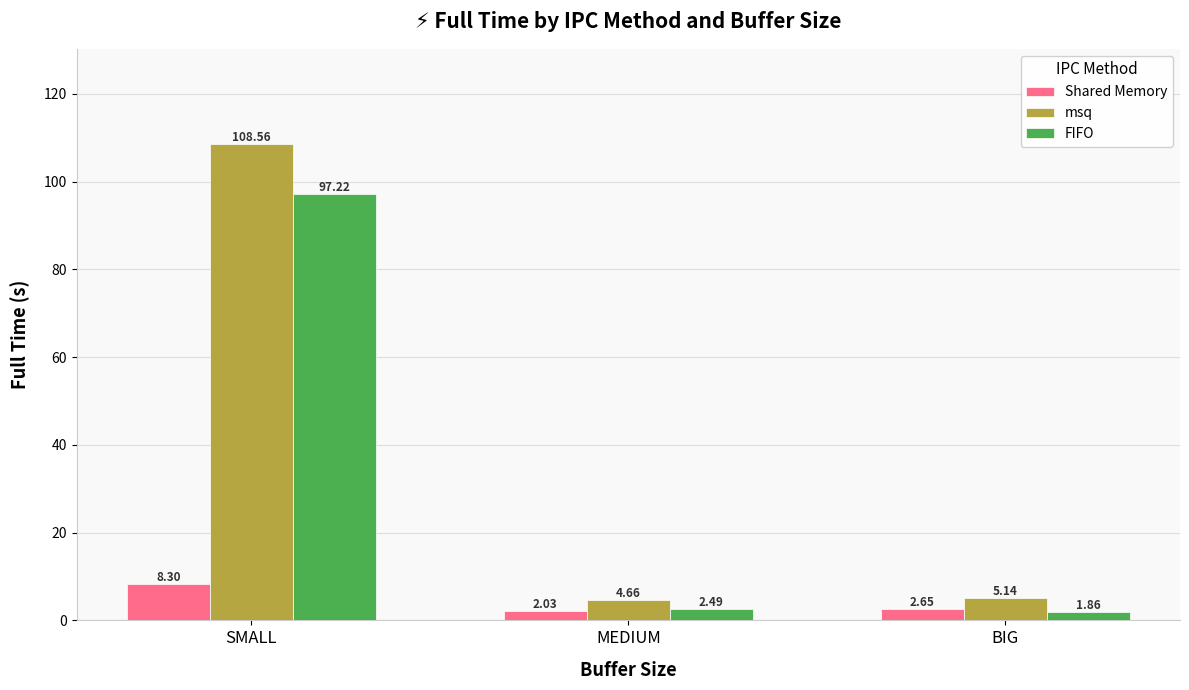

At which category is the sum across all series the highest?

SMALL